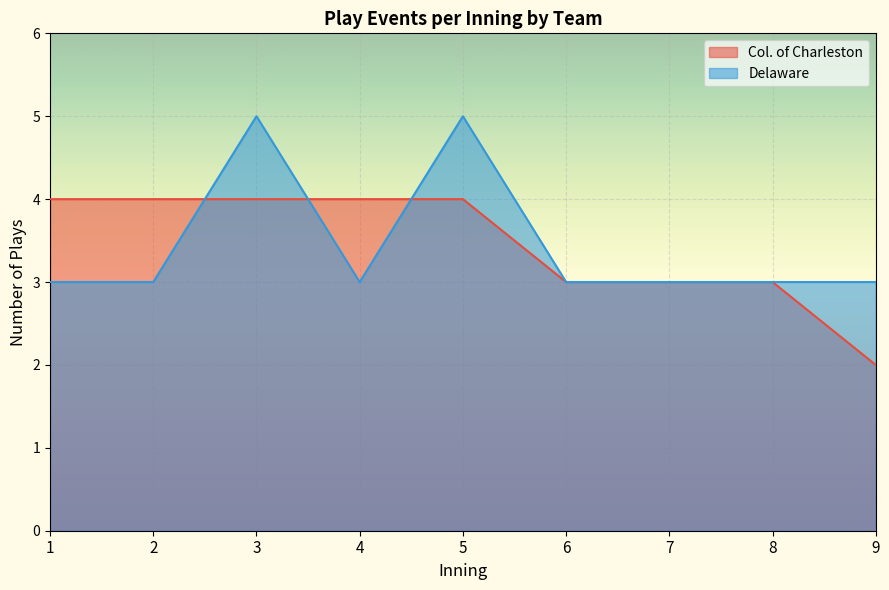

Which series has the largest range (max minus min)?

Col. of Charleston